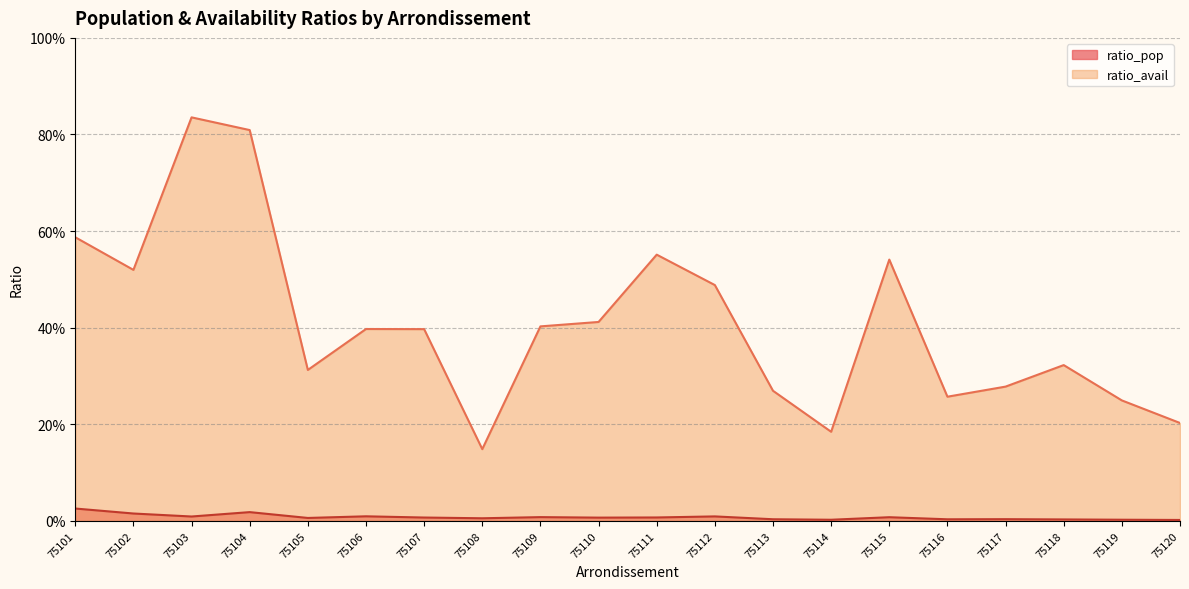

Rank the series at 75108 from highest to lowest value.

ratio_avail, ratio_pop